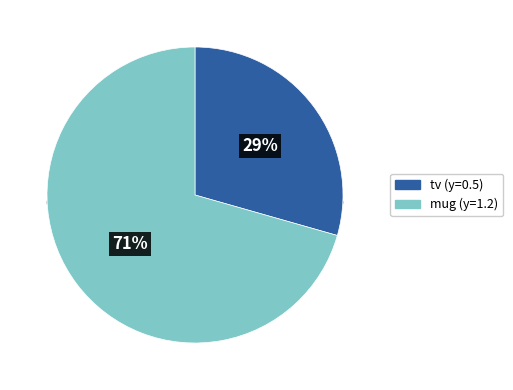

How many segments does this pie chart have?

2